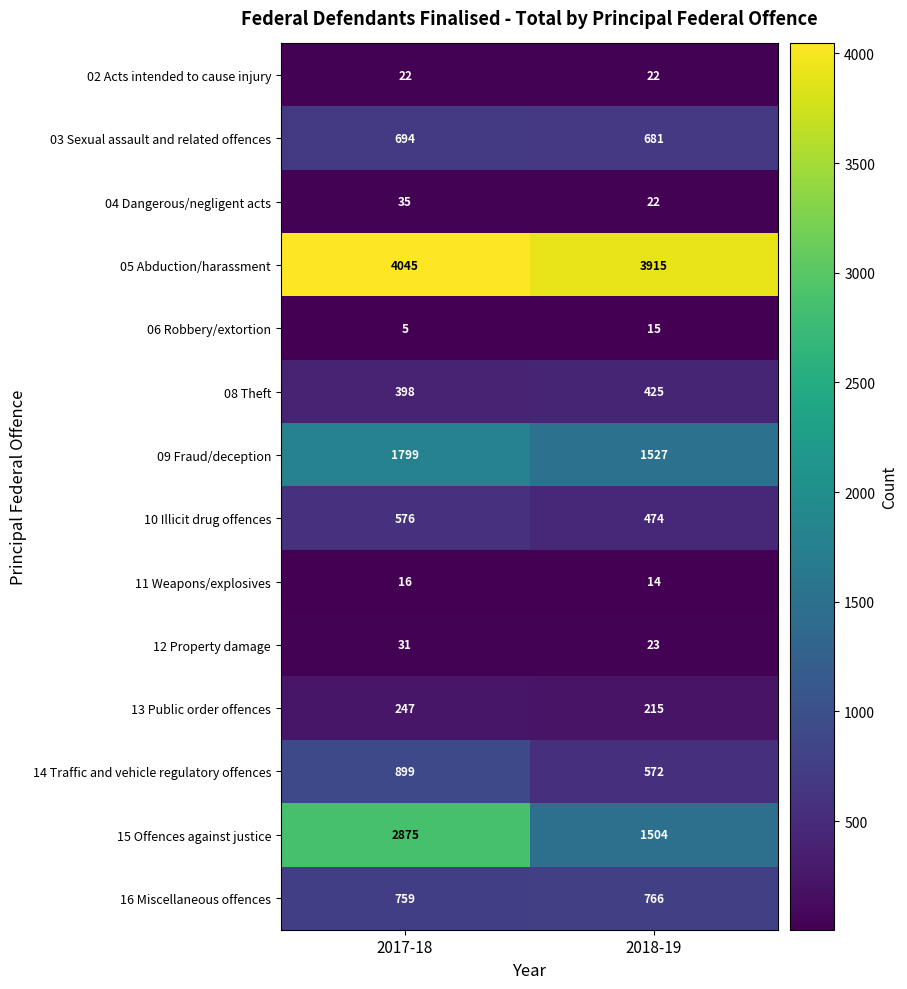

What is the sum of all 12 Property damage values?

54